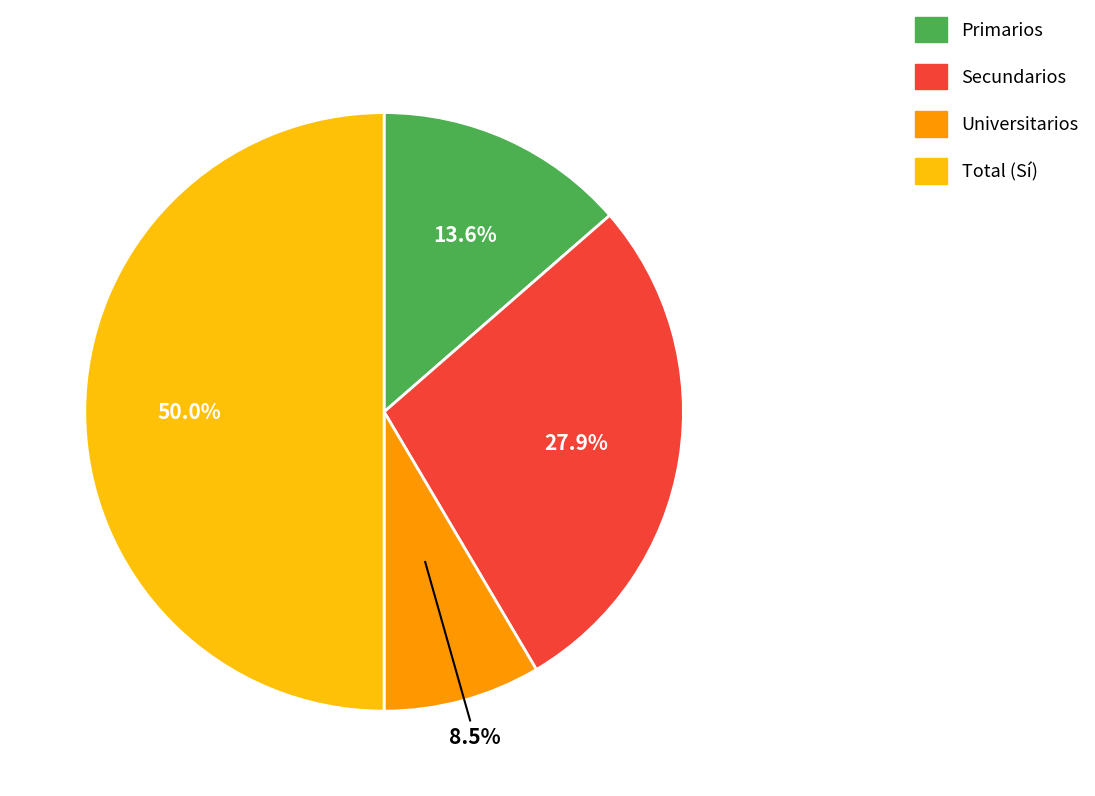

How many segments does this pie chart have?

4